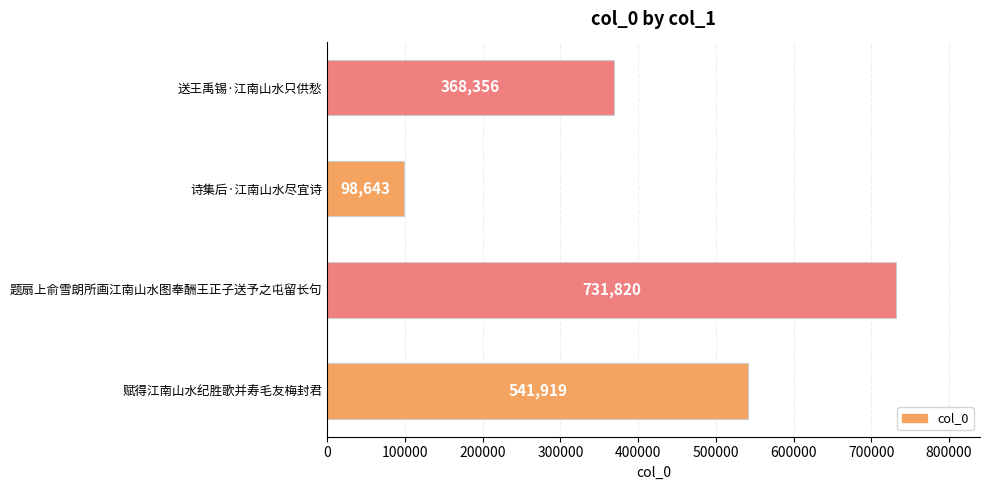

Reading top to bottom, extract all data points from this chart.

送王禹锡·江南山水只供愁=368356	诗集后·江南山水尽宜诗=98643	题扇上俞雪朗所画江南山水图奉酬王正子送予之屯留长句=731820	赋得江南山水纪胜歌并寿毛友梅封君=541919